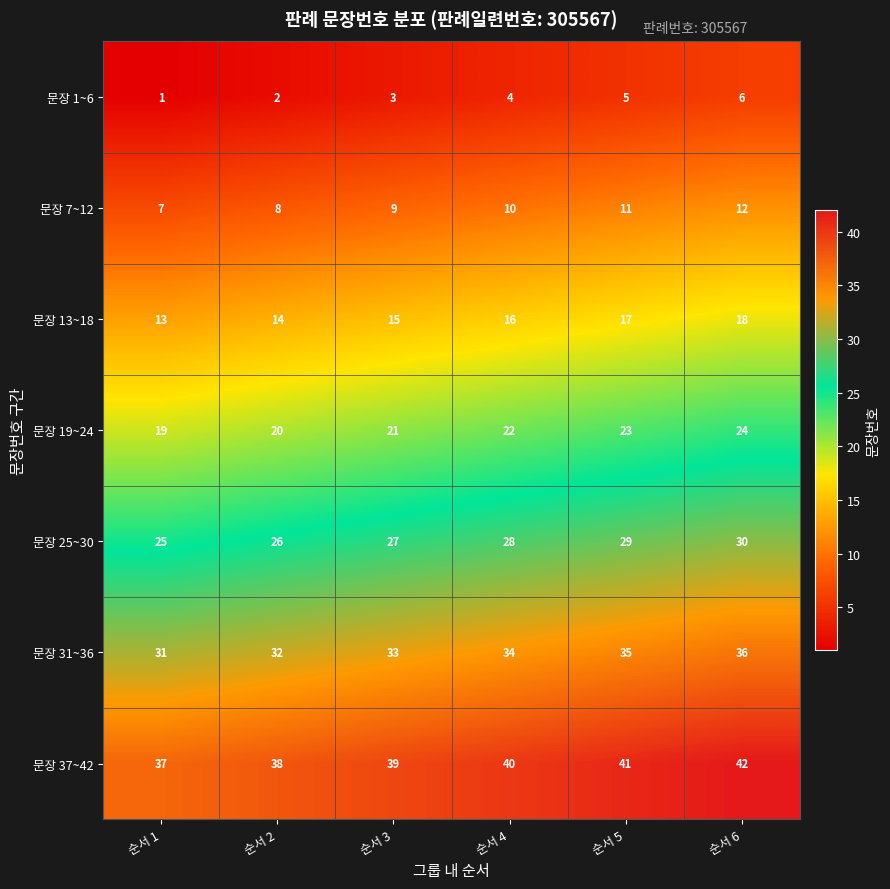

What is the difference between the highest and lowest values at 순서 1?

36